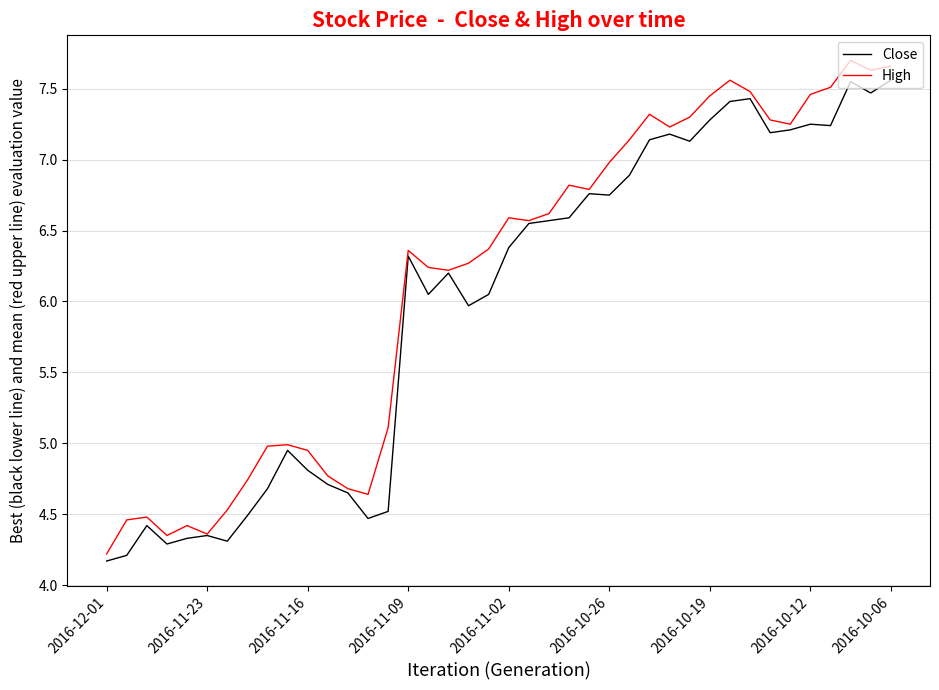

What is the minimum value for High?

4.2